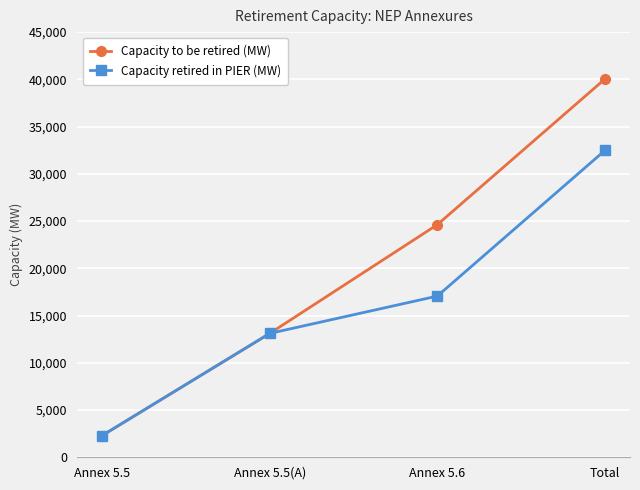

Does the chart display data point markers on the line(s)?

Yes